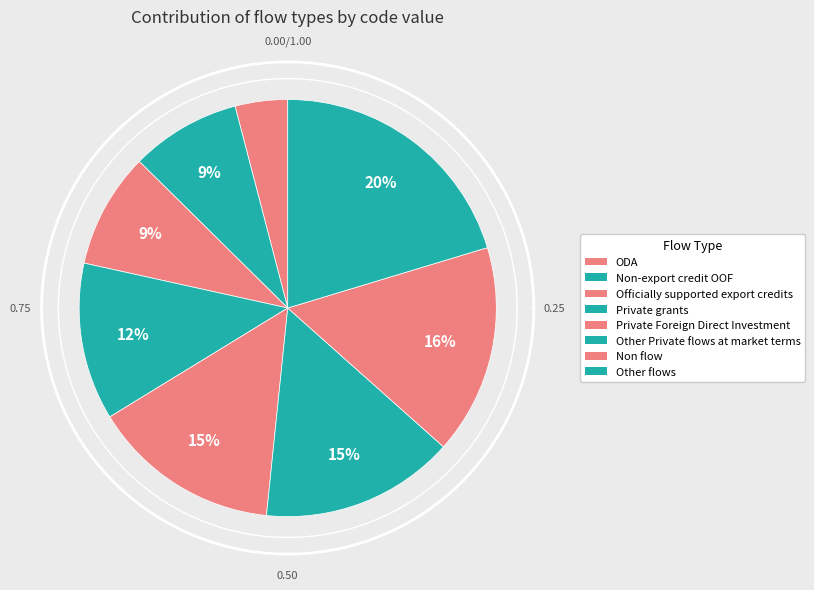

How many slices are in this pie chart?

8